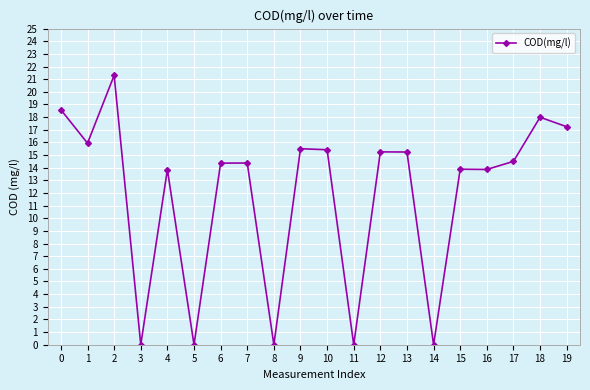

At which category does the data reach its first local peak?

2